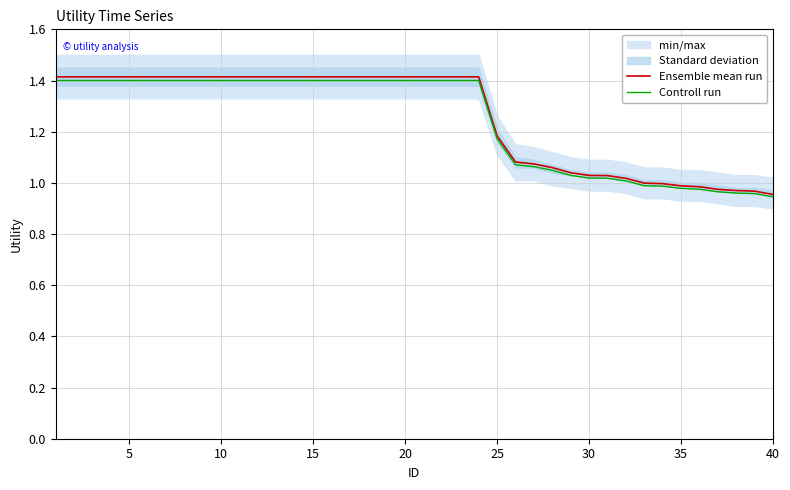

What is the minimum value shown in the chart?

0.9